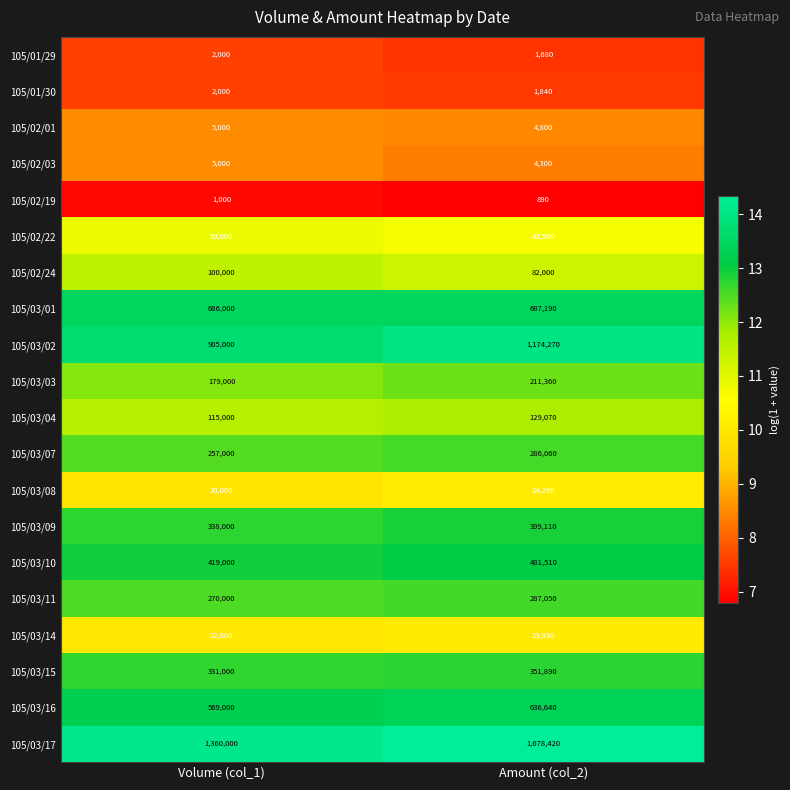

What is the maximum value shown in the chart?

1678420